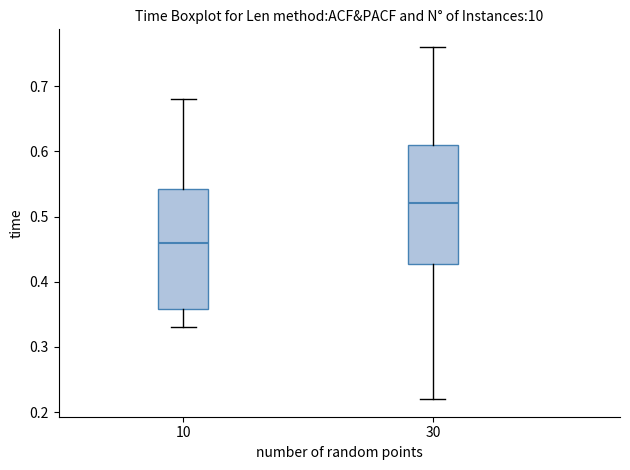

Reading left to right, transcribe this box plot: for each box, give where its median line is, the range the box spans, and where its two whiskers end, as read against the y-axis. The values are not printed on the chart, so give them approximately, as read against the axis.

10: median 0.46, box 0.36 to 0.54, whiskers 0.33 to 0.68
30: median 0.52, box 0.43 to 0.61, whiskers 0.22 to 0.76